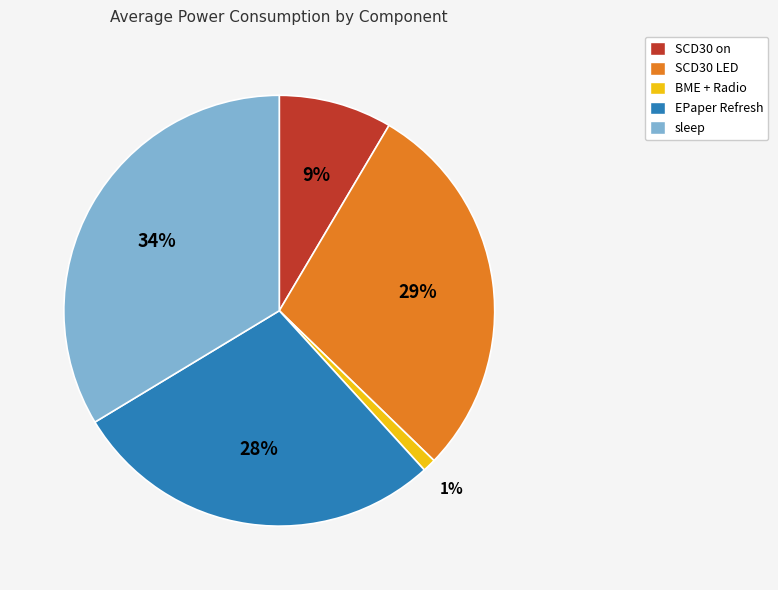

To the nearest percent, what is the combined percentage of sleep and SCD30 LED?

62%